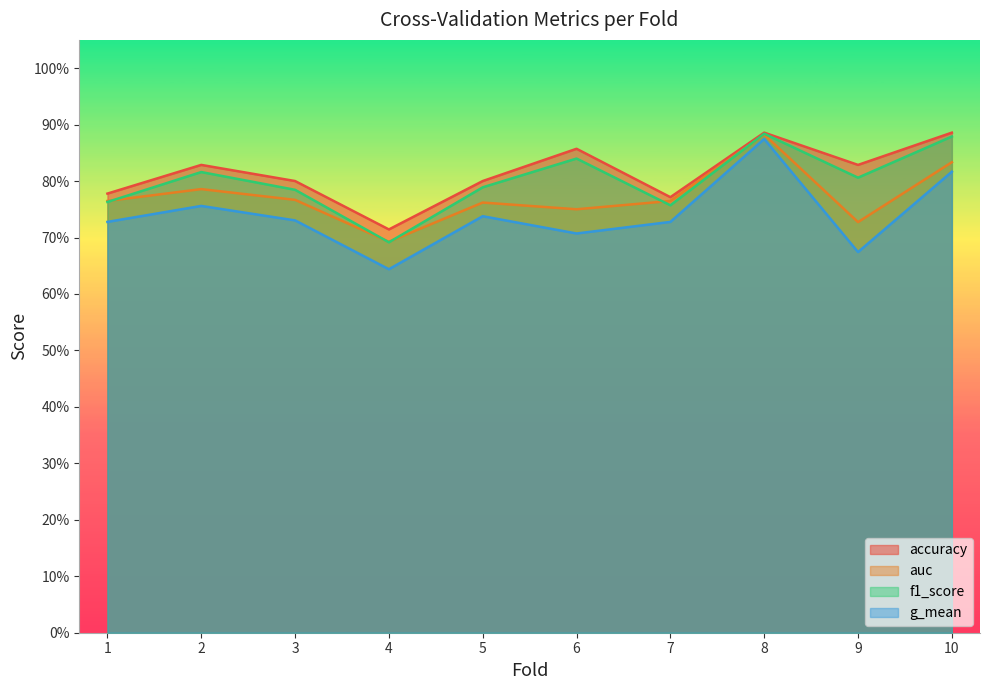

At which category does g_mean reach its first local valley?

4